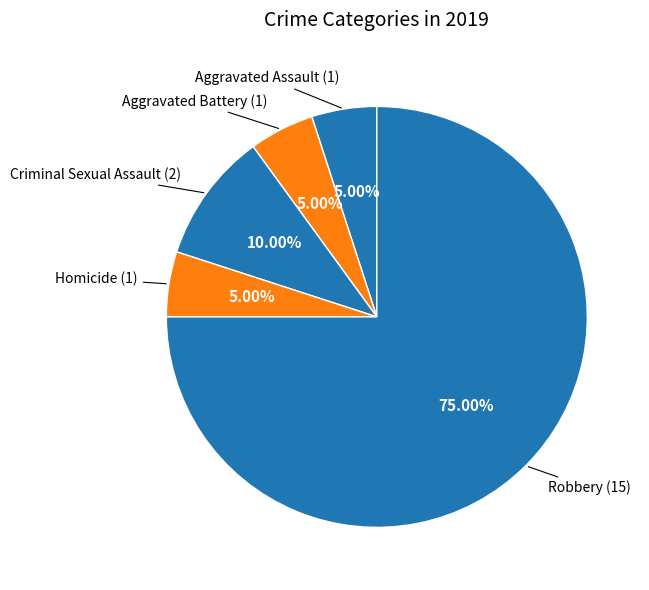

How many segments does this pie chart have?

5